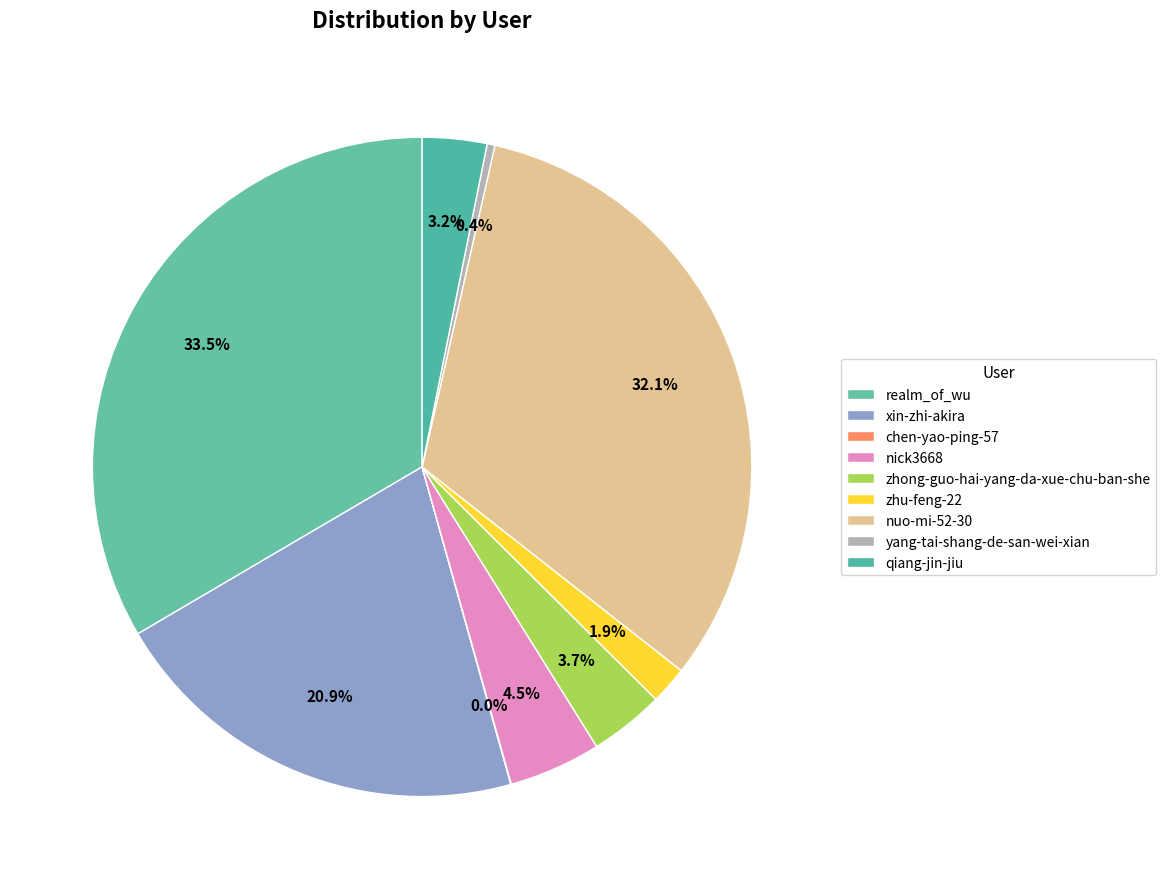

Rank the categories by value from lowest to highest.

chen-yao-ping-57, yang-tai-shang-de-san-wei-xian, zhu-feng-22, qiang-jin-jiu, zhong-guo-hai-yang-da-xue-chu-ban-she, nick3668, xin-zhi-akira, nuo-mi-52-30, realm_of_wu